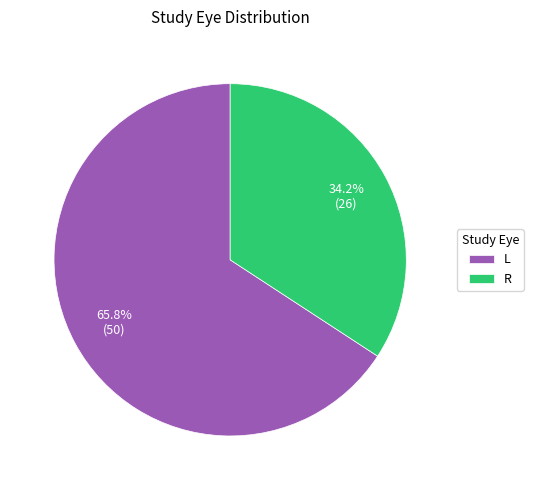

To the nearest percent, what is the combined percentage of L and R?

100%